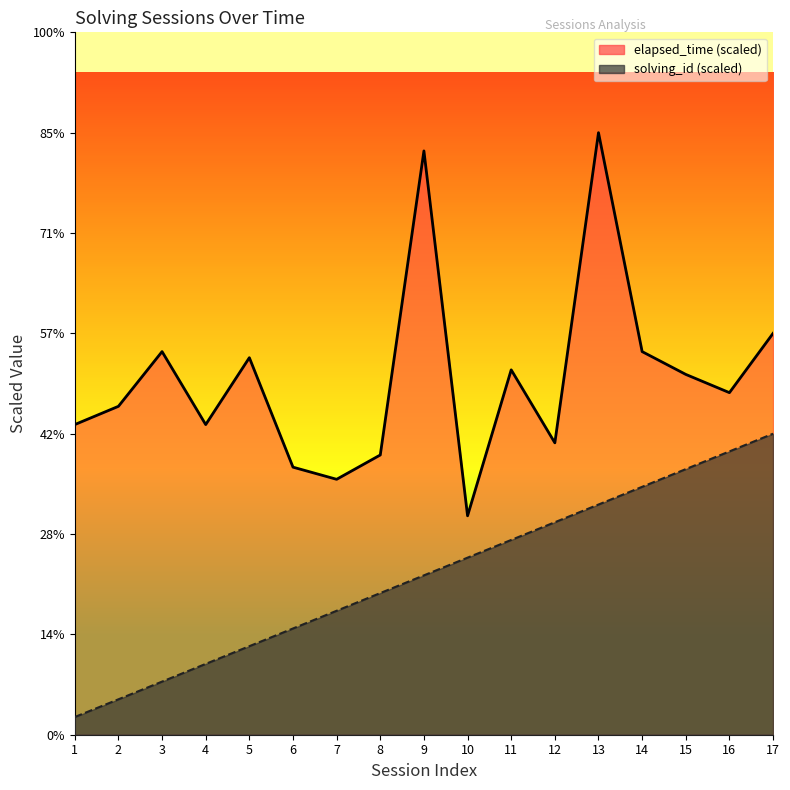

Which series changed the most between 13 and 16?

elapsed_time